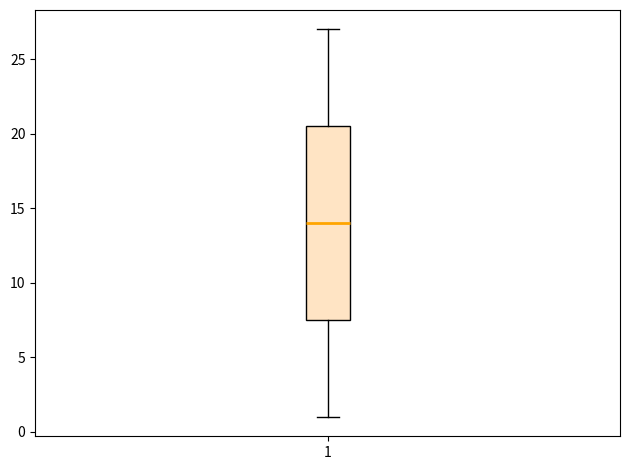

Where does the median line of the box at x = 1 sit on the y-axis? The values are not printed on the chart, so give them approximately, as read against the axis.

14.0